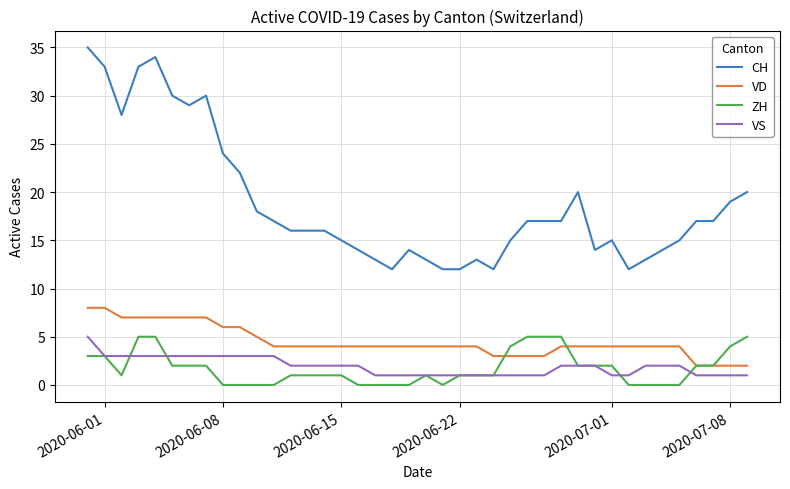

What is the average value of the VS series?

2